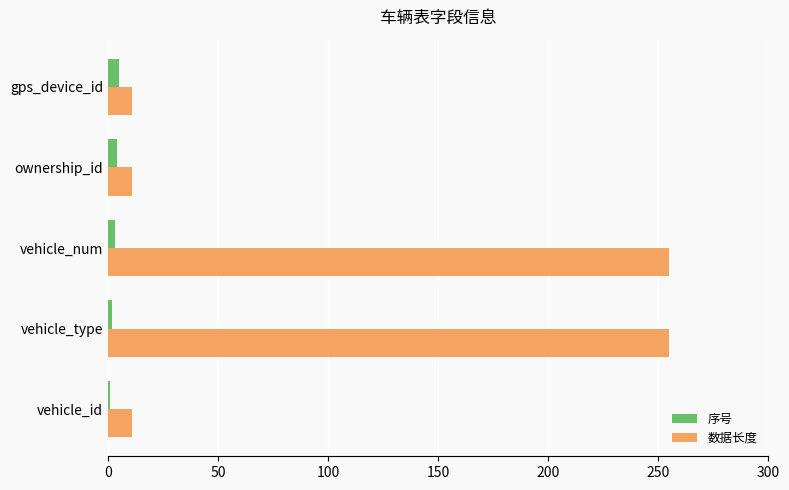

What is the sum of all 序号 values?

15